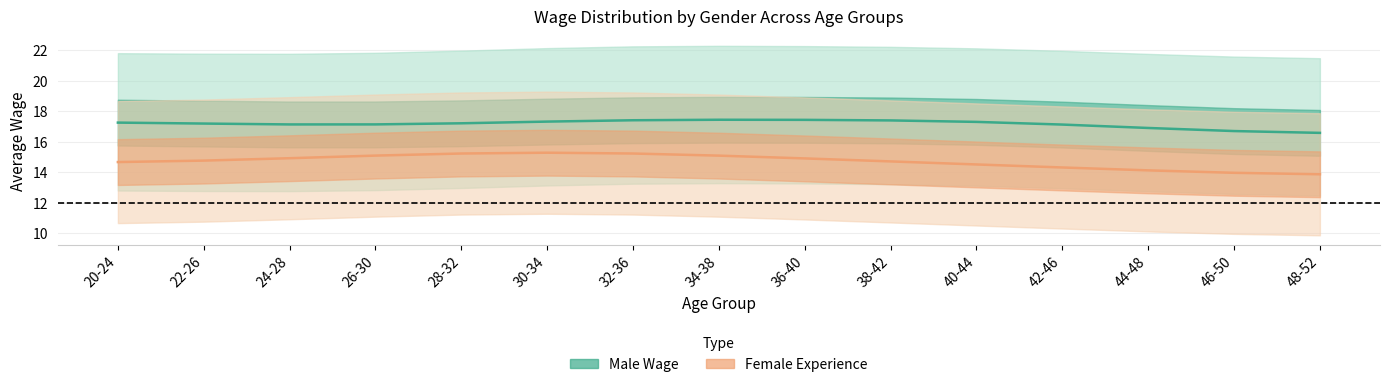

What position from the left is 32-36?

7